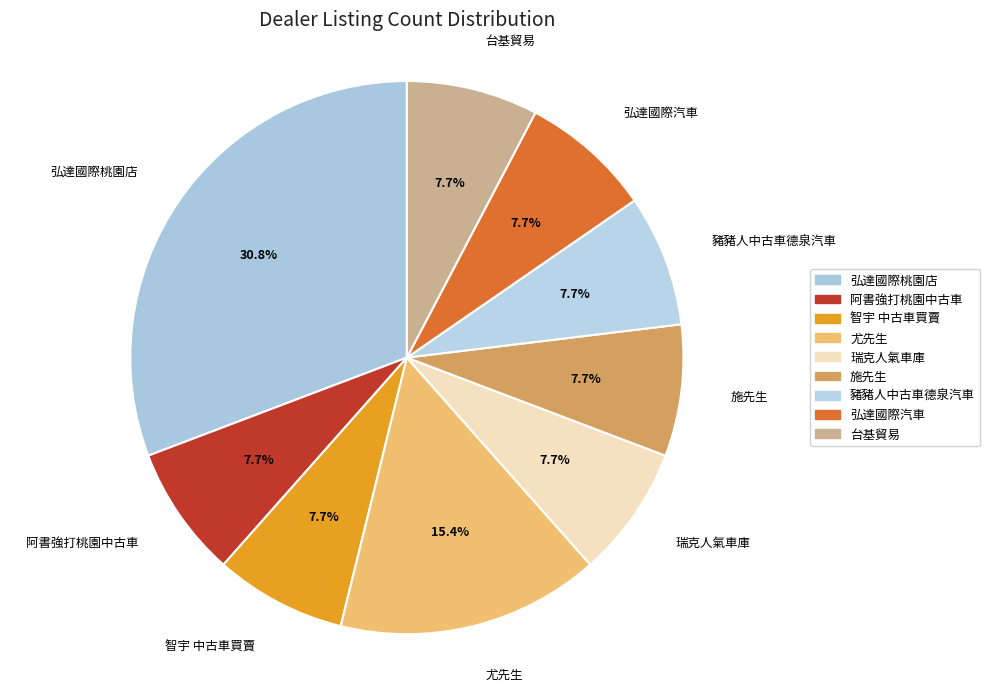

How many segments does this pie chart have?

9